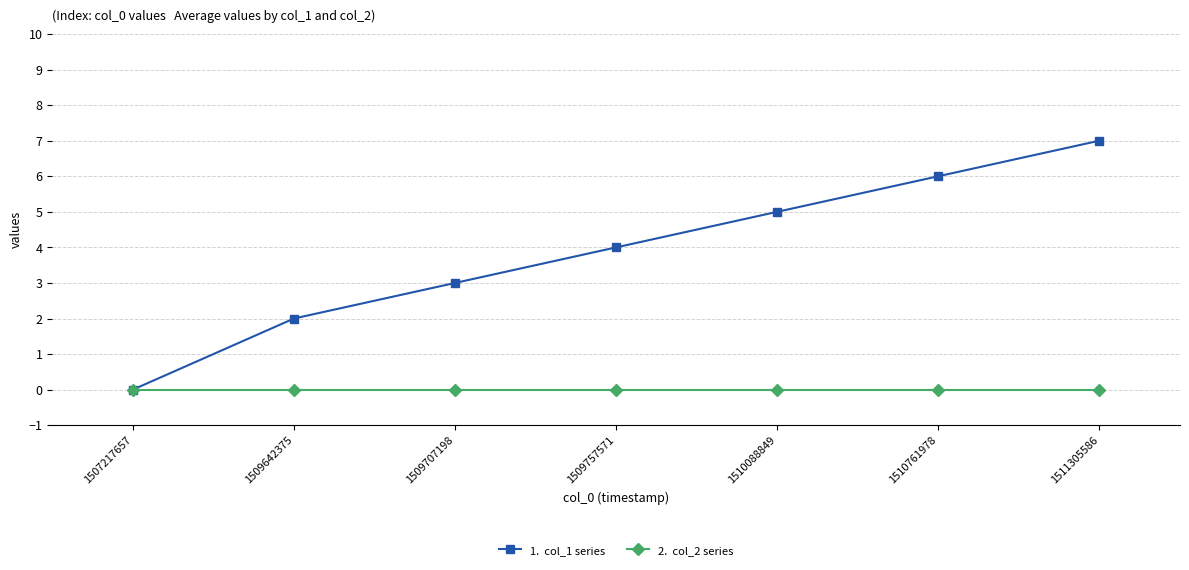

What is the maximum value shown in the chart?

7